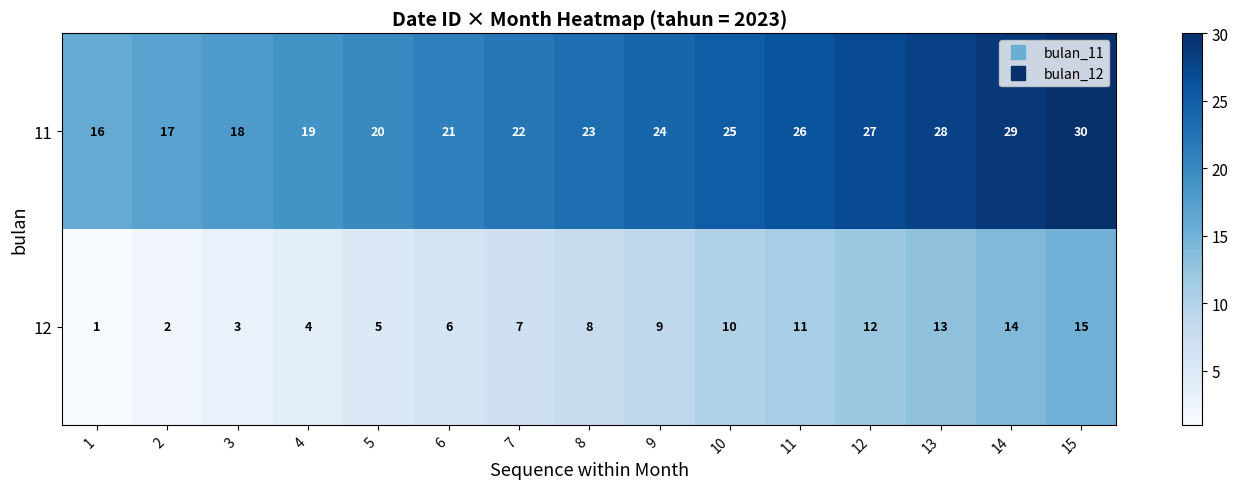

Rank the series at 14 from highest to lowest value.

11, 12